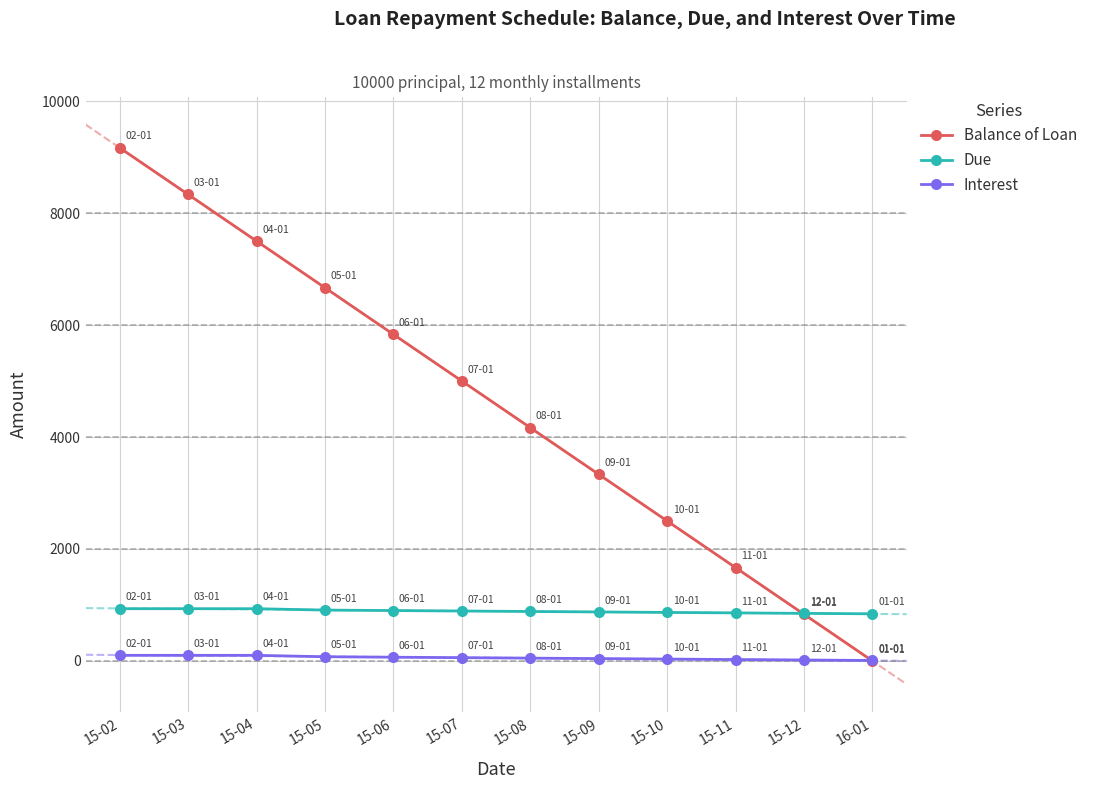

At which label does Balance of Loan reach its minimum?

16-01